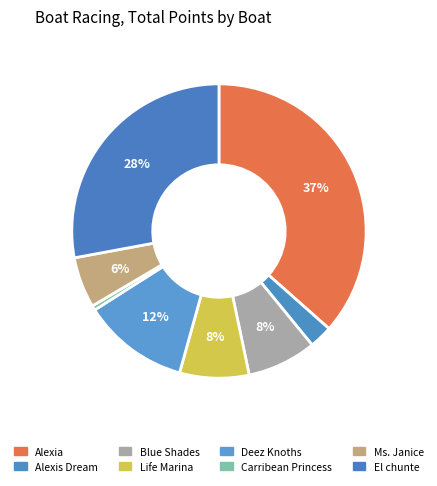

What percentage is the Carribean Princess slice, to the nearest percent?

1%